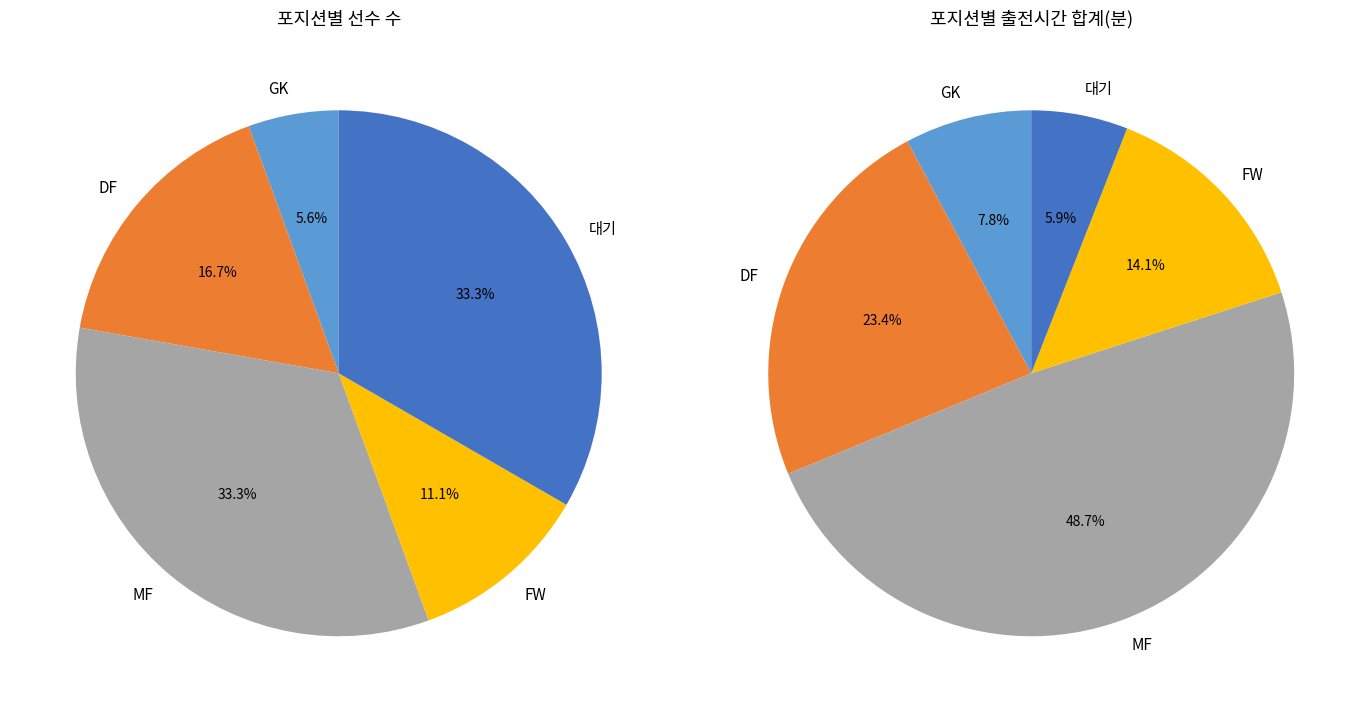

Which slice is the smallest?

GK